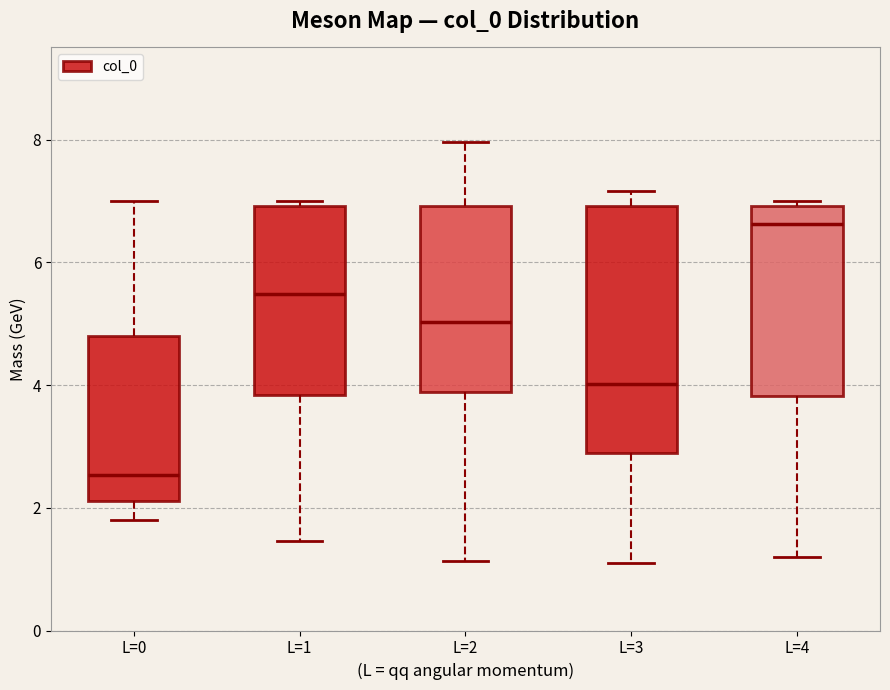

Reading left to right, transcribe this box plot: for each box, give where its median line is, the range the box spans, and where its two whiskers end, as read against the y-axis. The values are not printed on the chart, so give them approximately, as read against the axis.

L=0: median 2.6, box 2.2 to 4.8, whiskers 1.8 to 7.0
L=1: median 5.4, box 3.8 to 7.0, whiskers 1.4 to 7.0 (just above the box's upper edge)
L=2: median 5.0, box 3.8 to 7.0, whiskers 1.2 to 8.0
L=3: median 4.0, box 2.8 to 7.0, whiskers 1.0 to 7.2
L=4: median 6.6, box 3.8 to 7.0, whiskers 1.2 to 7.0 (just above the box's upper edge)